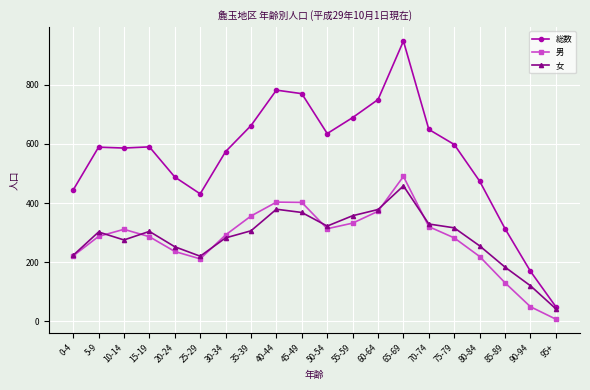

How many lines are shown in the chart?

3